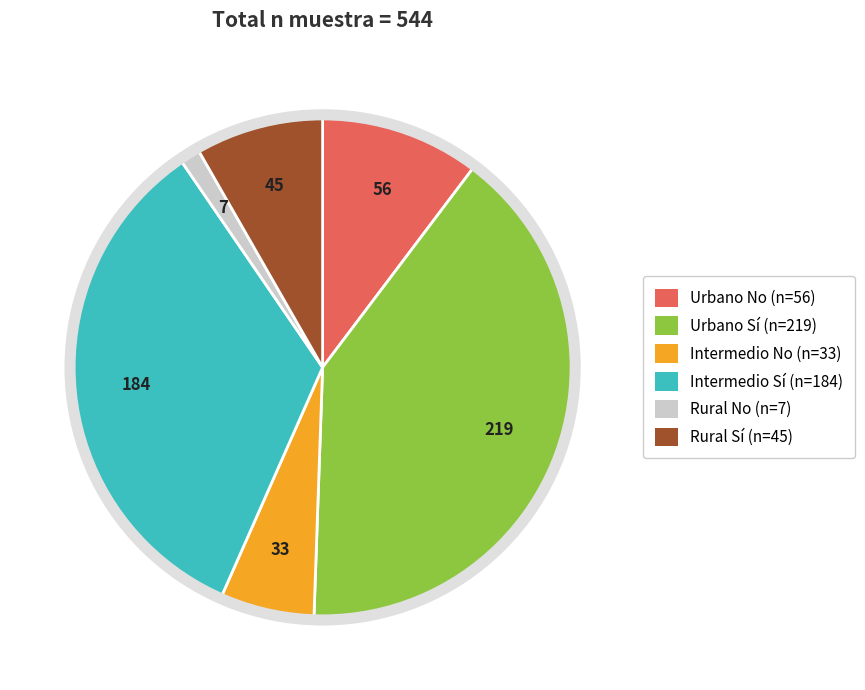

Does 184 represent more than half of the total?

No